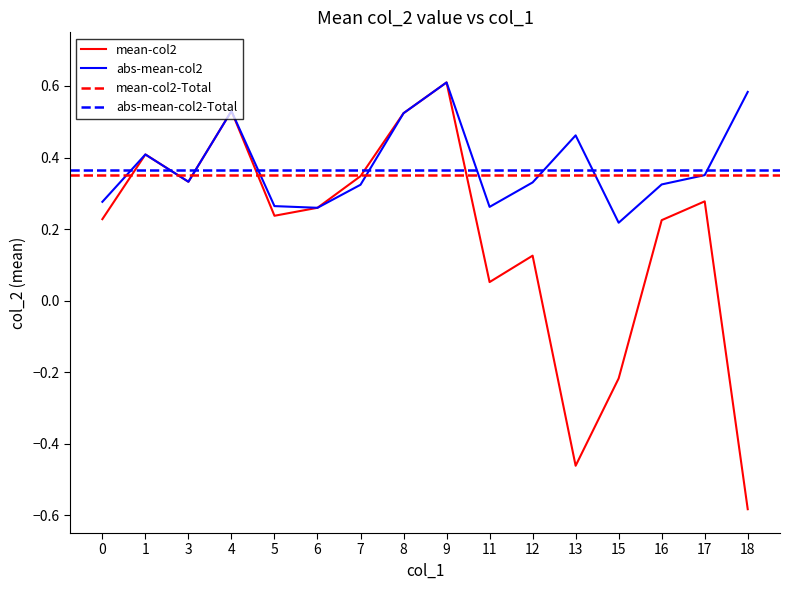

What value does the abs_mean_col2_by_col1 series have at 15?

0.2